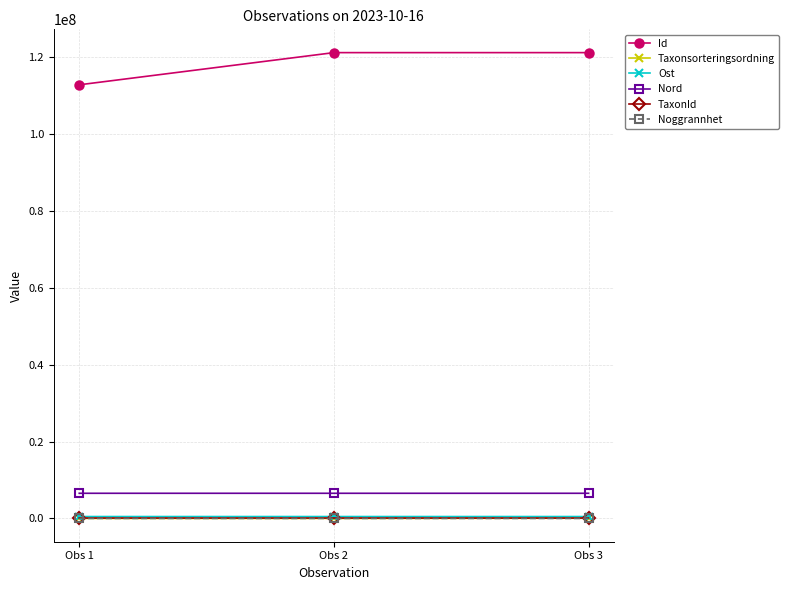

What is the value of the TaxonId point at the 3rd from the left?

103021